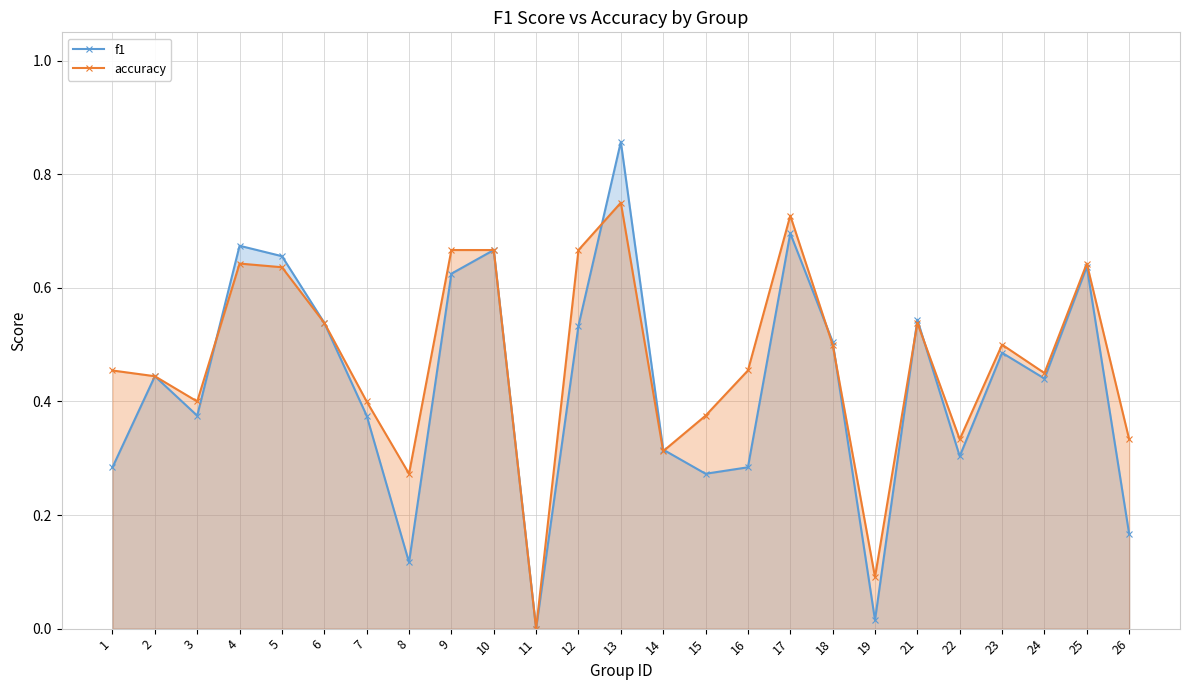

Is the value of accuracy at 15 greater than the value of f1 at 19?

Yes